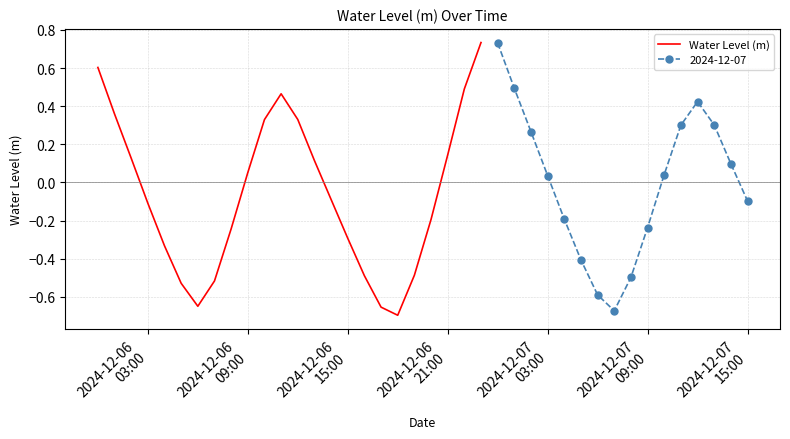

What is the difference between the maximum and minimum values?

1.4